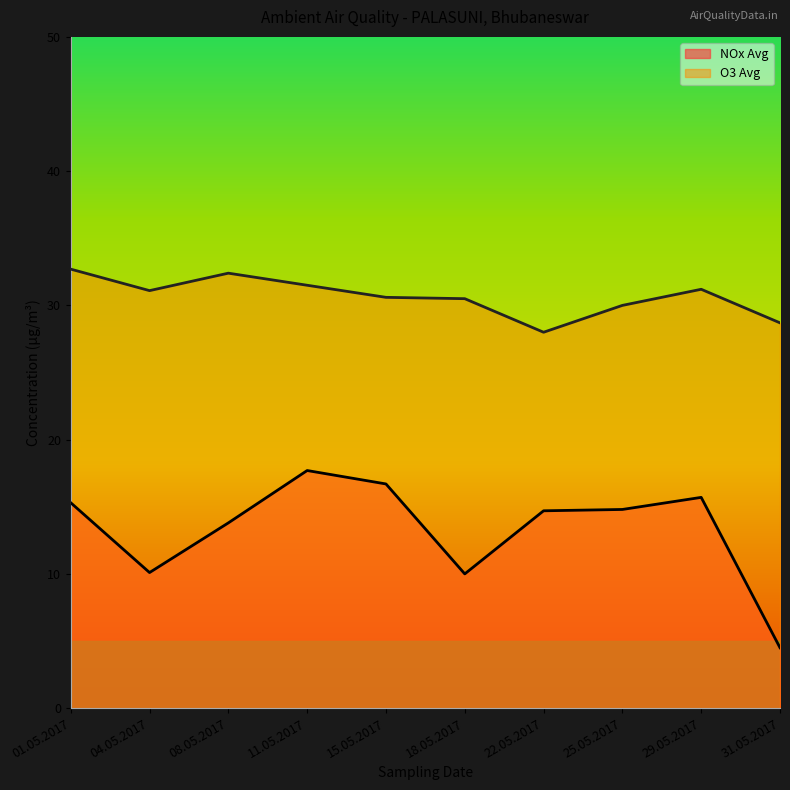

What is the average value of the NOx Avg series?

13.3